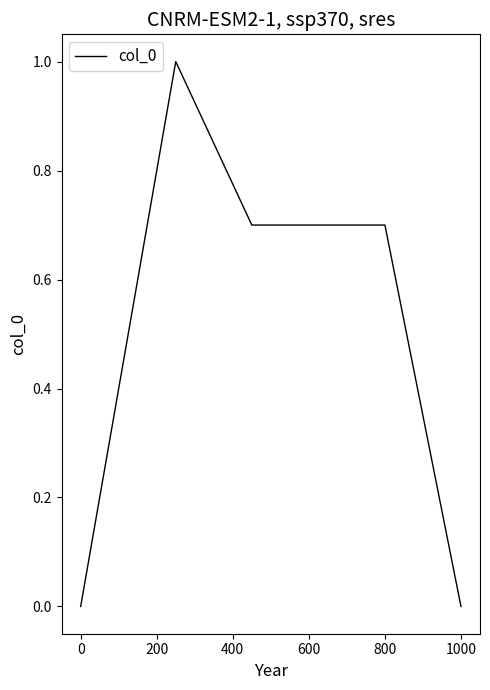

How many series are shown in this chart?

1